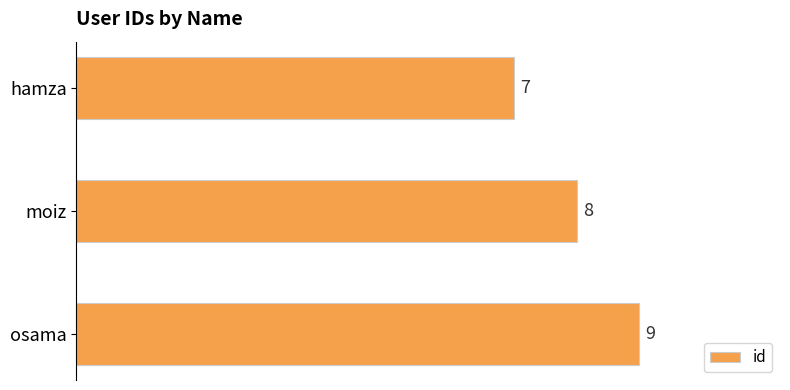

What is the change in value from moiz to osama?

+1